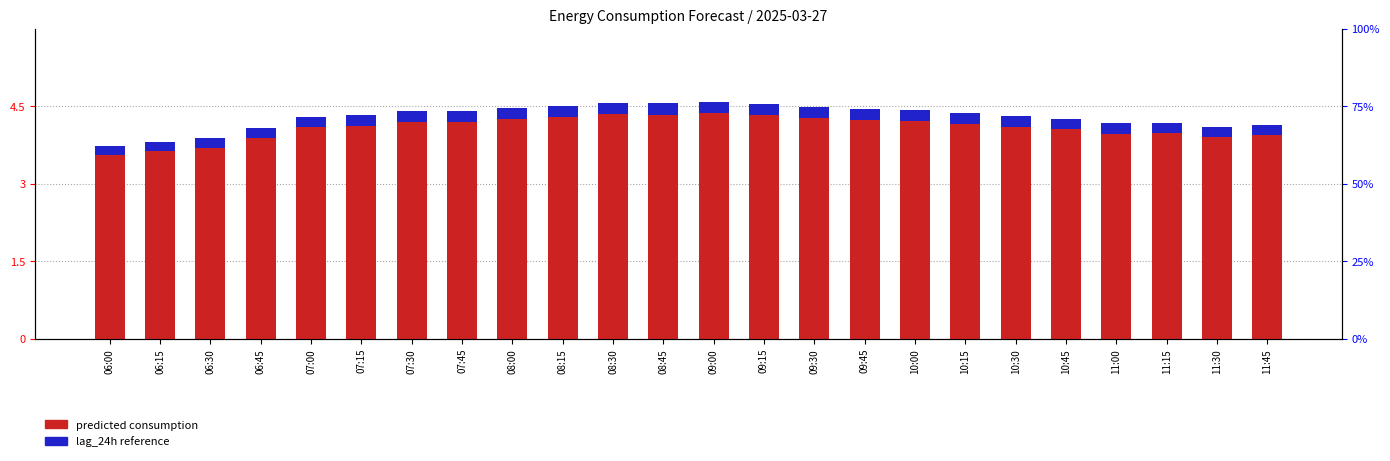

Rank the series at 07:45 from highest to lowest value.

Predicted Consumption, lag_24h